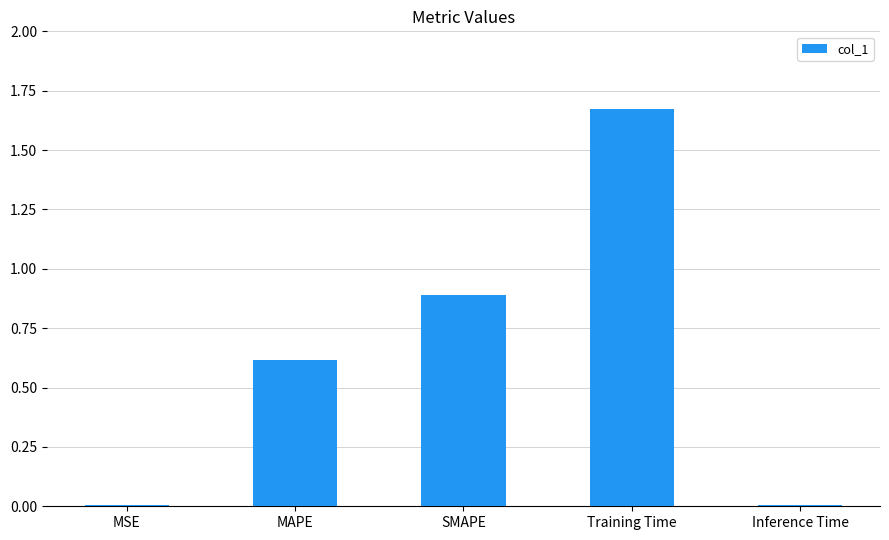

Read the value at MAPE.

0.6